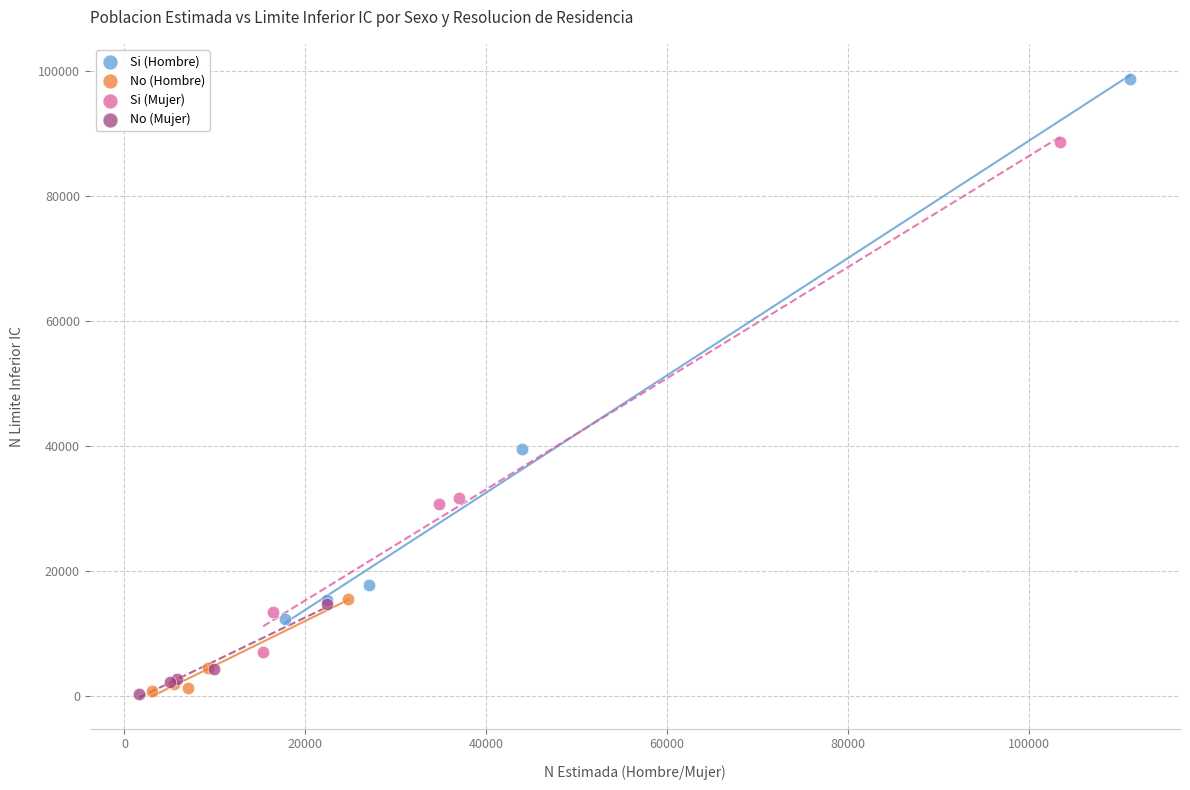

Which series contains the highest Y value?

Si (Hombre)